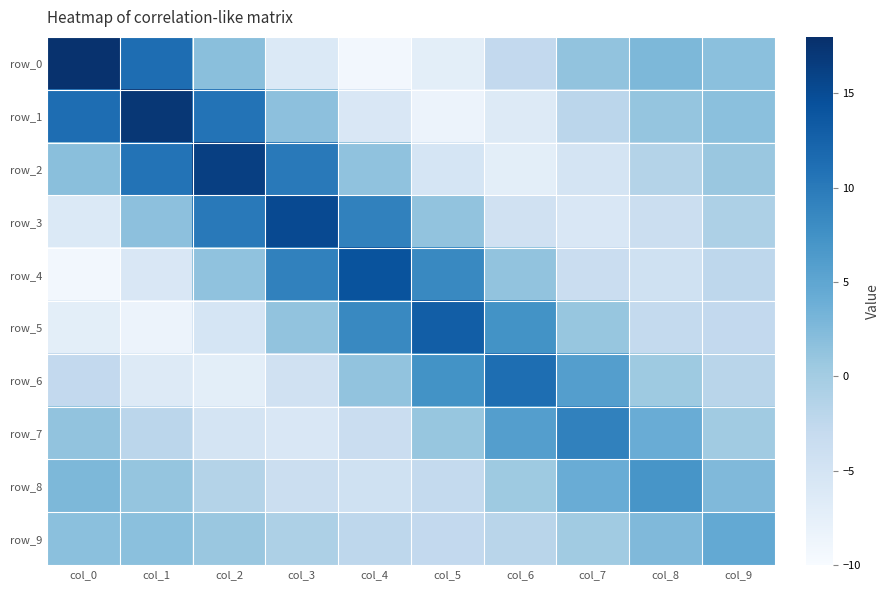

Between col_3 and col_7, which series saw the biggest shift?

row_3